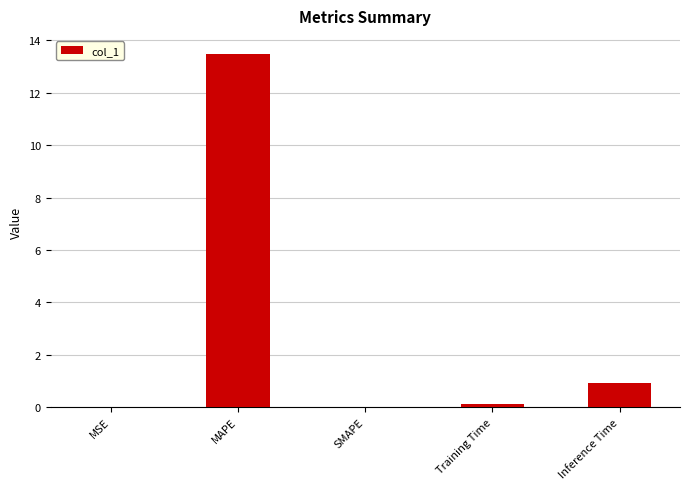

What is the sum of all values?

14.5